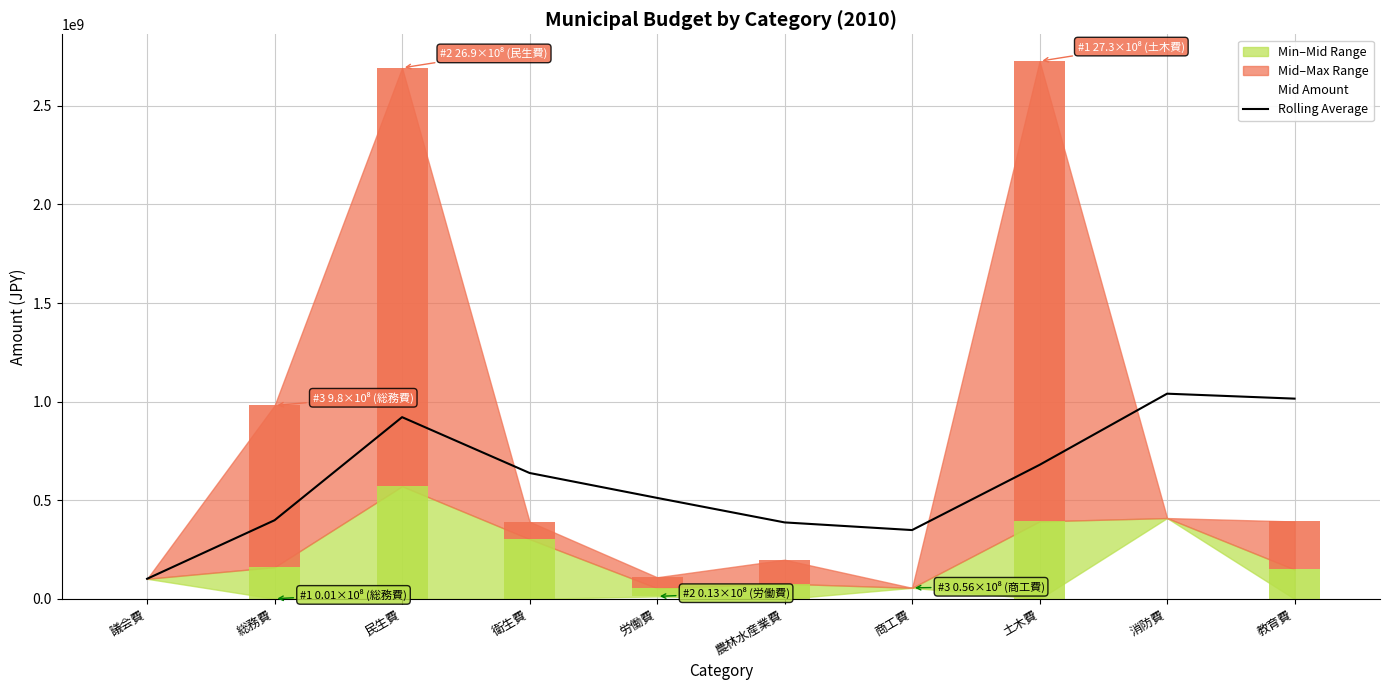

The chart shows a value of 921547000 at 民生費. True or false?

True